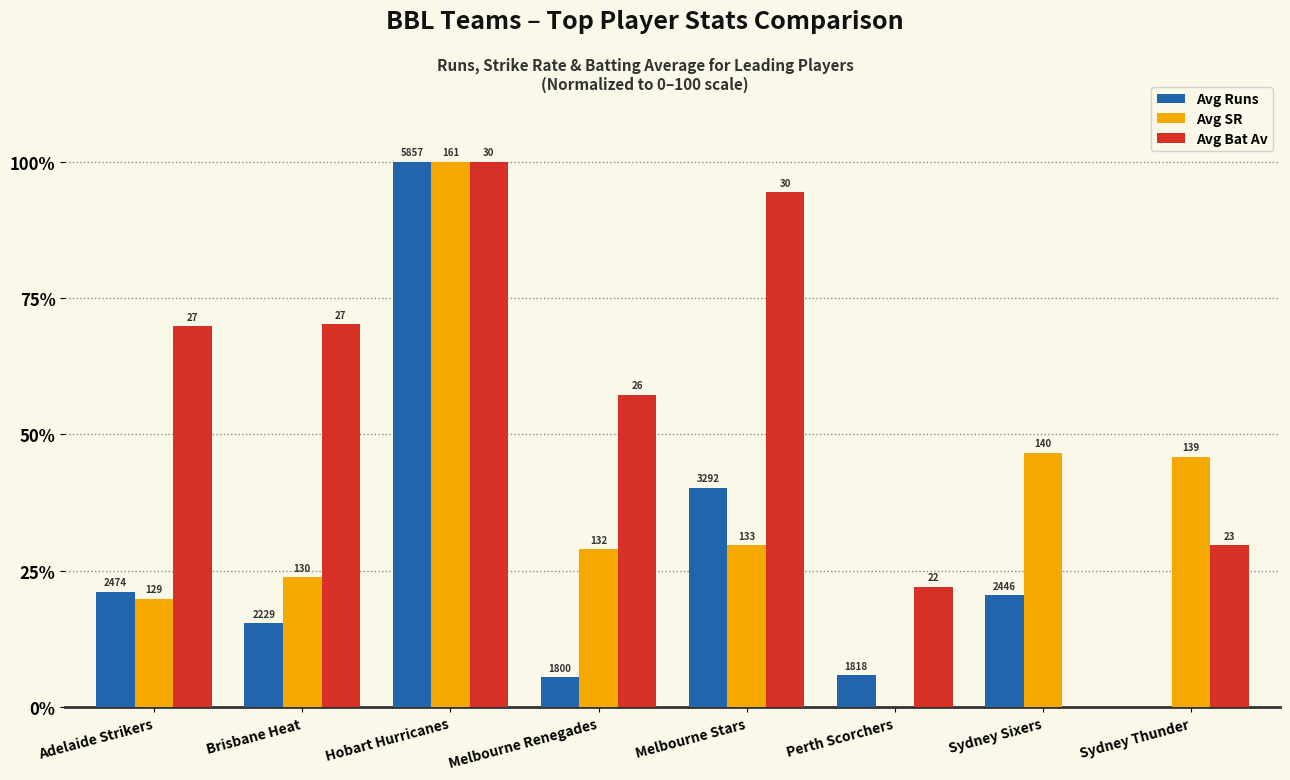

What are all the series names shown in the legend?

Avg Runs, Avg SR, Avg Bat Av